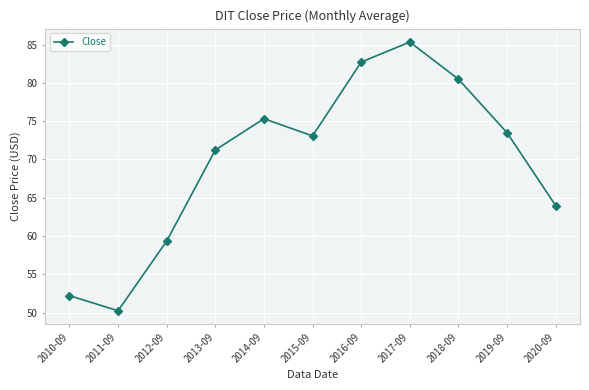

The value at 2016-09 is 111.0. True or false?

False